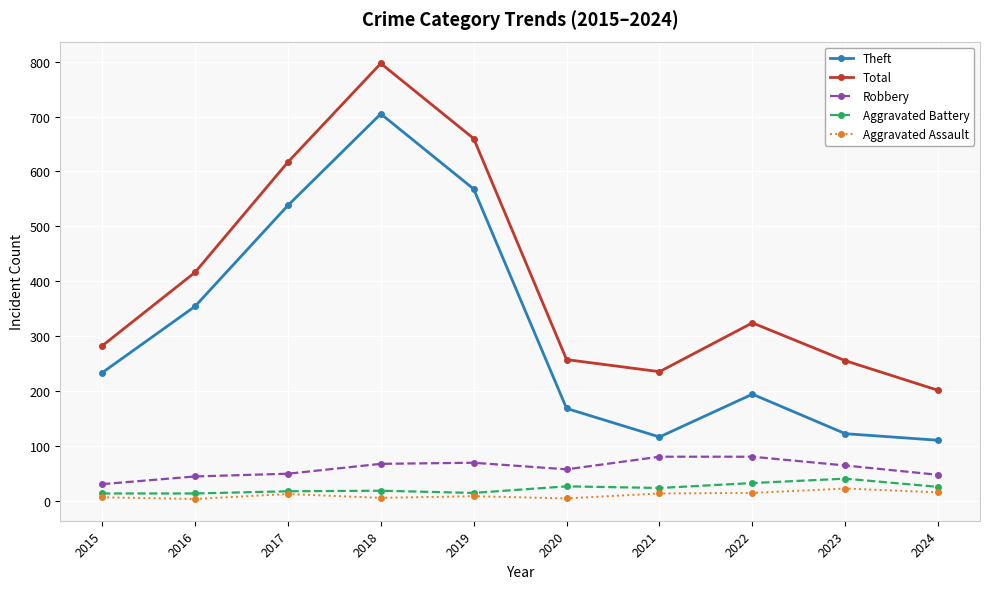

In Aggravated Battery, how many points are higher than both neighbors (excluding endpoints)?

3